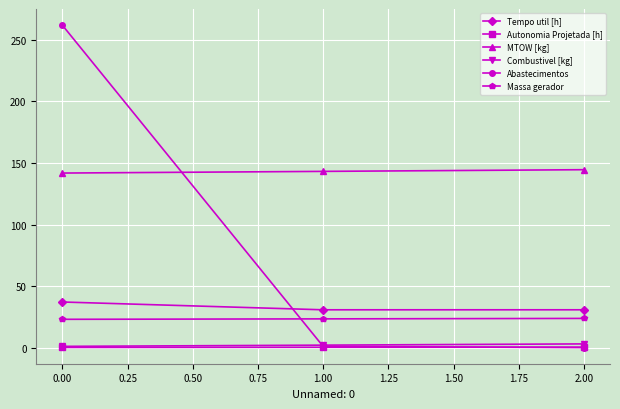

How many lines are shown in the chart?

6